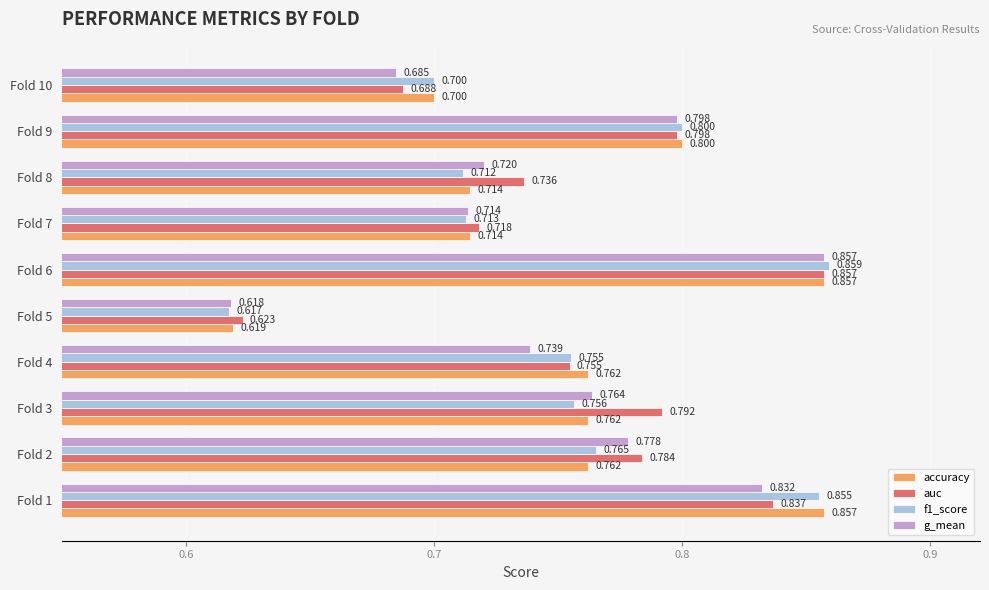

Is the value of f1_score at Fold 10 greater than the value of accuracy at Fold 7?

No